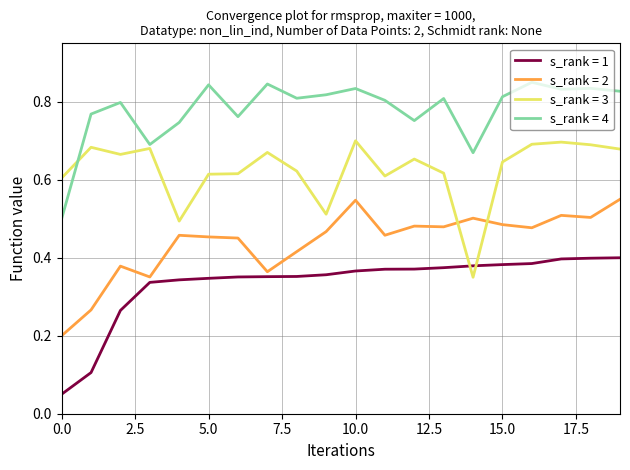

Which series has the largest total across all categories?

s_rank = 4